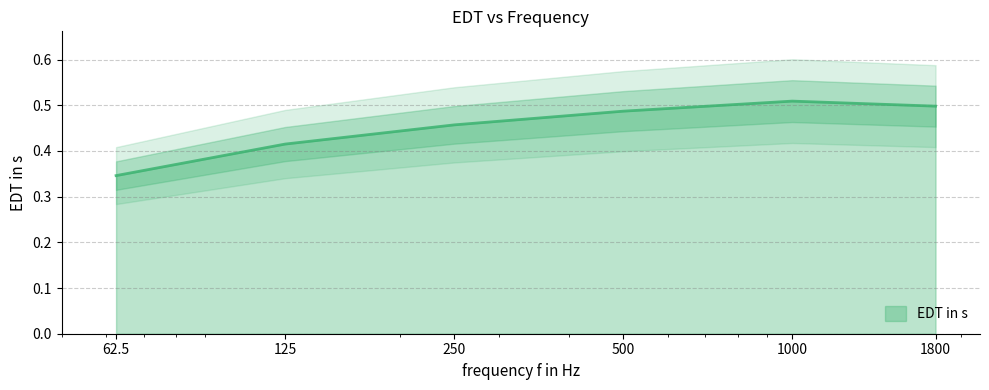

What is the difference between the values at 62.5 and 1000?

0.2